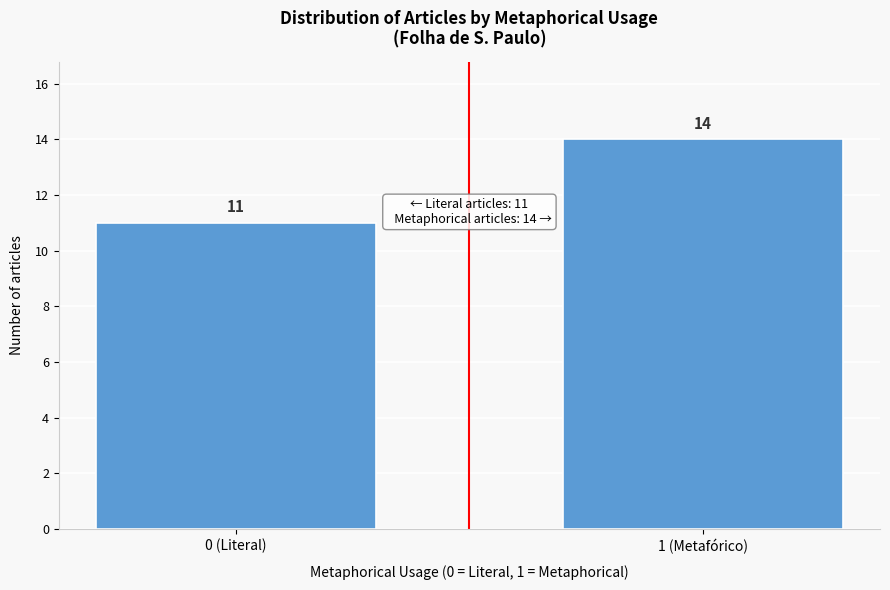

Reading left to right, what are all the values shown in this chart?

0 (Literal)=11	1 (Metafórico)=14